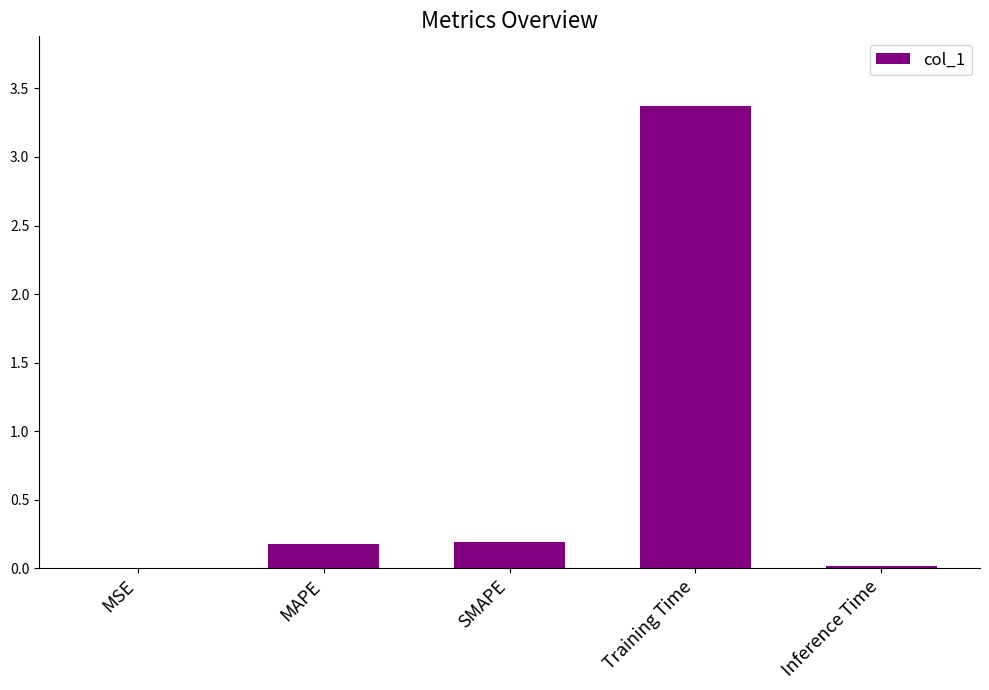

The value at MSE is 0.0. True or false?

True